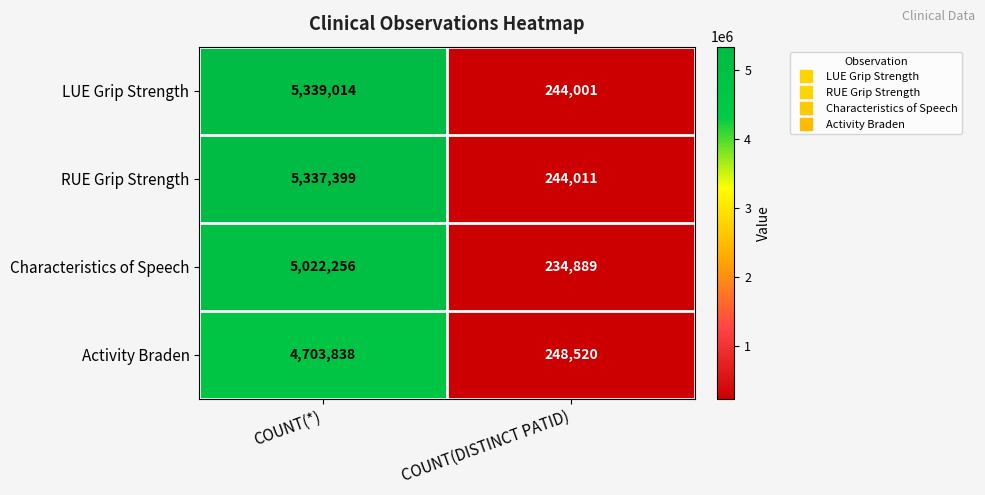

Reading left to right, list all the values displayed in this chart.

LUE Grip Strength: COUNT(*)=5339014	COUNT(DISTINCT PATID)=244001
RUE Grip Strength: COUNT(*)=5337399	COUNT(DISTINCT PATID)=244011
Characteristics of Speech: COUNT(*)=5022256	COUNT(DISTINCT PATID)=234889
Activity Braden: COUNT(*)=4703838	COUNT(DISTINCT PATID)=248520